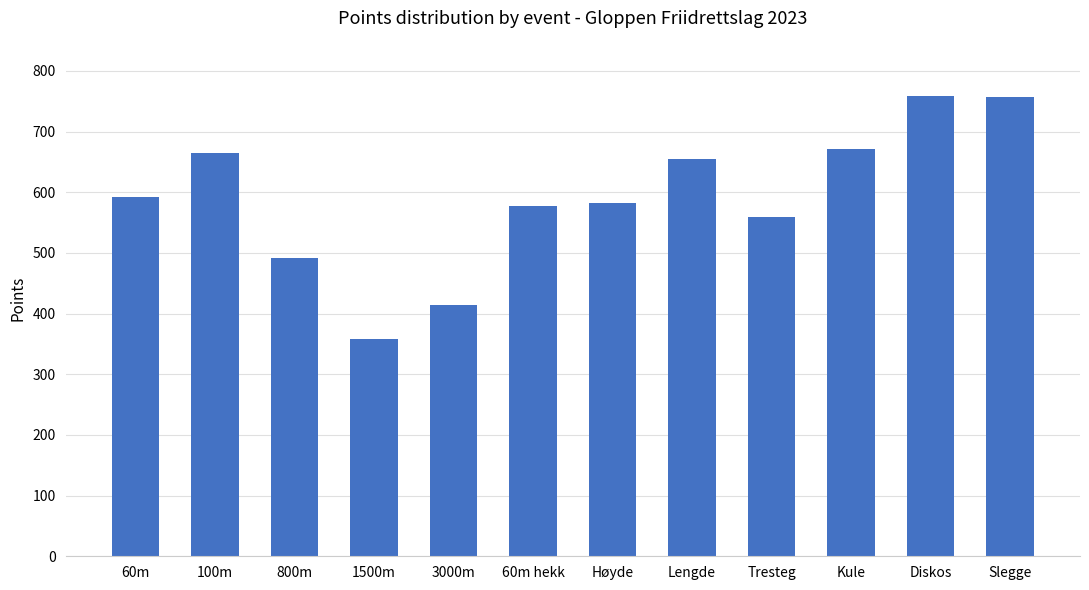

The chart shows a value of 451 at Diskos. True or false?

False